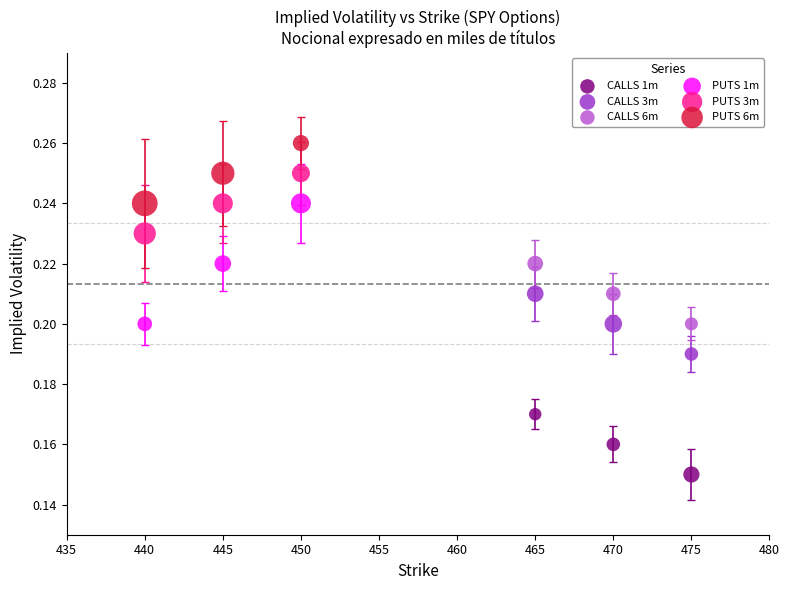

Which series reaches the maximum Y coordinate?

PUTS 6m